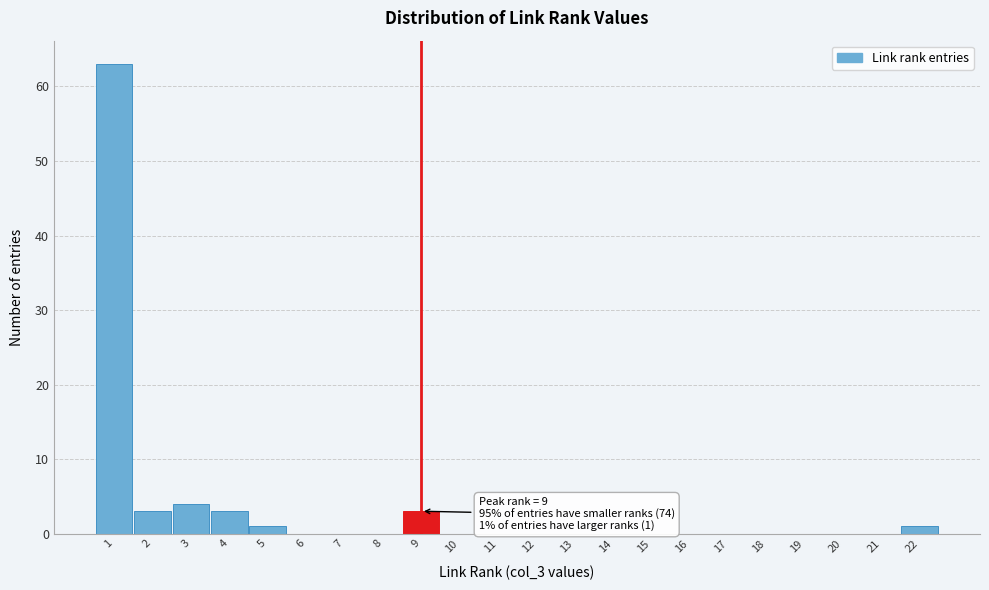

Which range on the x-axis has the tallest bar?

0.5 to 1.5